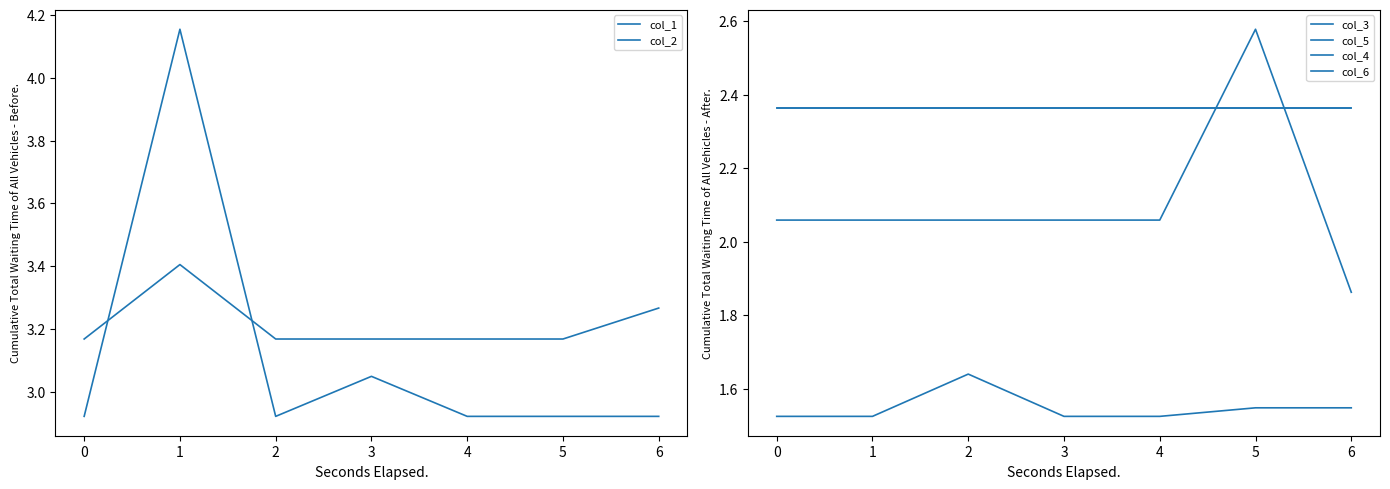

Reading right to left, what are all the values shown in this chart?

col_1: 2.9	2.9	2.9	3.0	2.9	4.2	2.9
col_2: 3.3	3.2	3.2	3.2	3.2	3.4	3.2
col_3: 1.5	1.5	1.5	1.5	1.6	1.5	1.5
col_5: 2.4	2.4	2.4	2.4	2.4	2.4	2.4
col_4: 1.9	2.6	2.1	2.1	2.1	2.1	2.1
col_6: 2.4	2.4	2.4	2.4	2.4	2.4	2.4